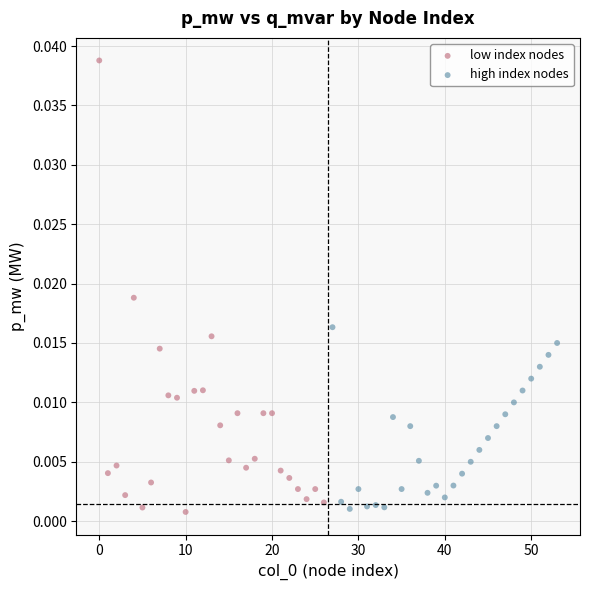

Which series contains the highest Y value?

low index nodes